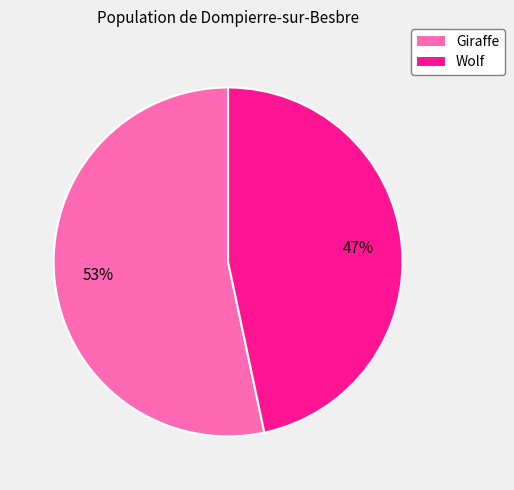

Rank the categories by value from lowest to highest.

Wolf, Giraffe